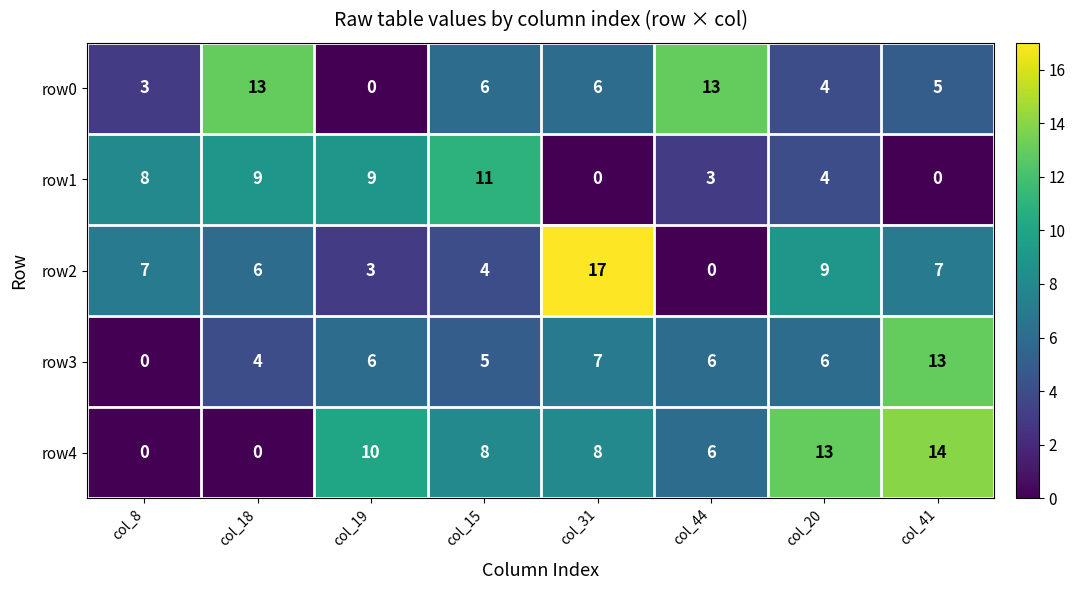

Rank the series by their average value, from highest to lowest.

row4, row2, row0, row3, row1